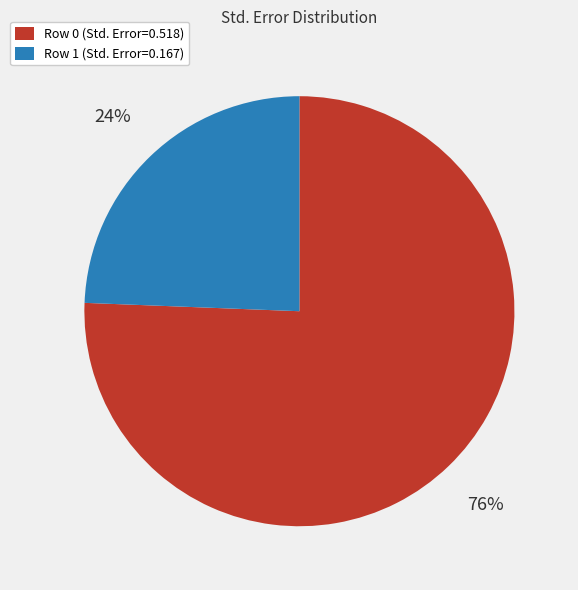

Is it true that Row 1 (Std. Error=0.167) is 35% of the pie?

False